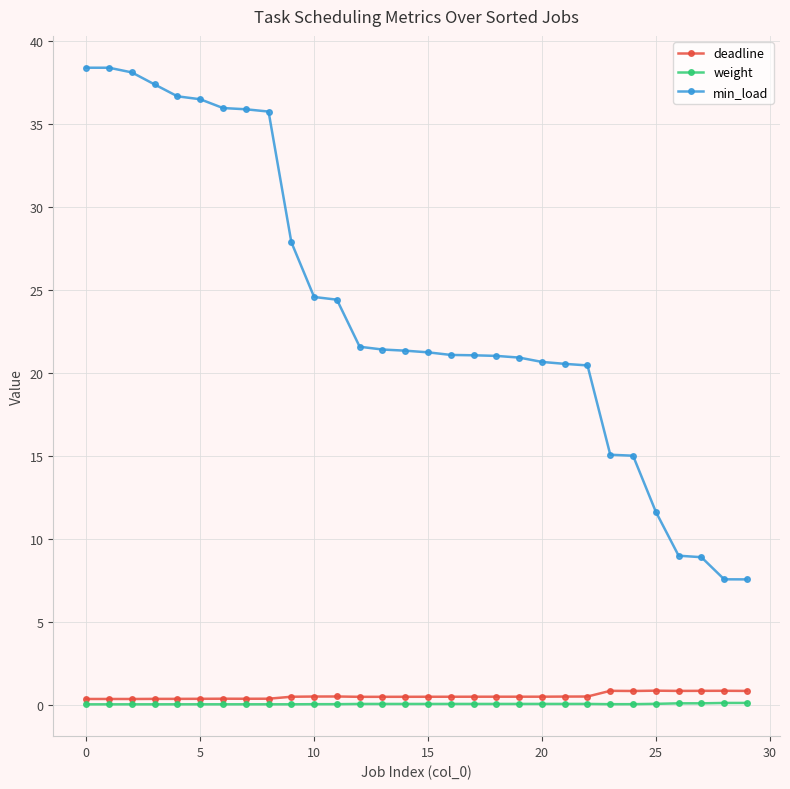

True or false: min_load and weight cross at least once.

False